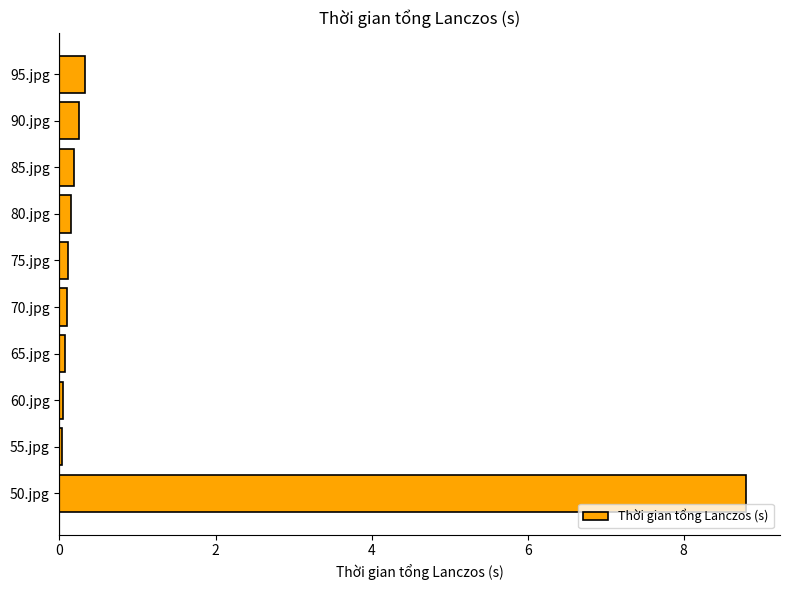

Is it true that the value at 95.jpg is 0.3?

True